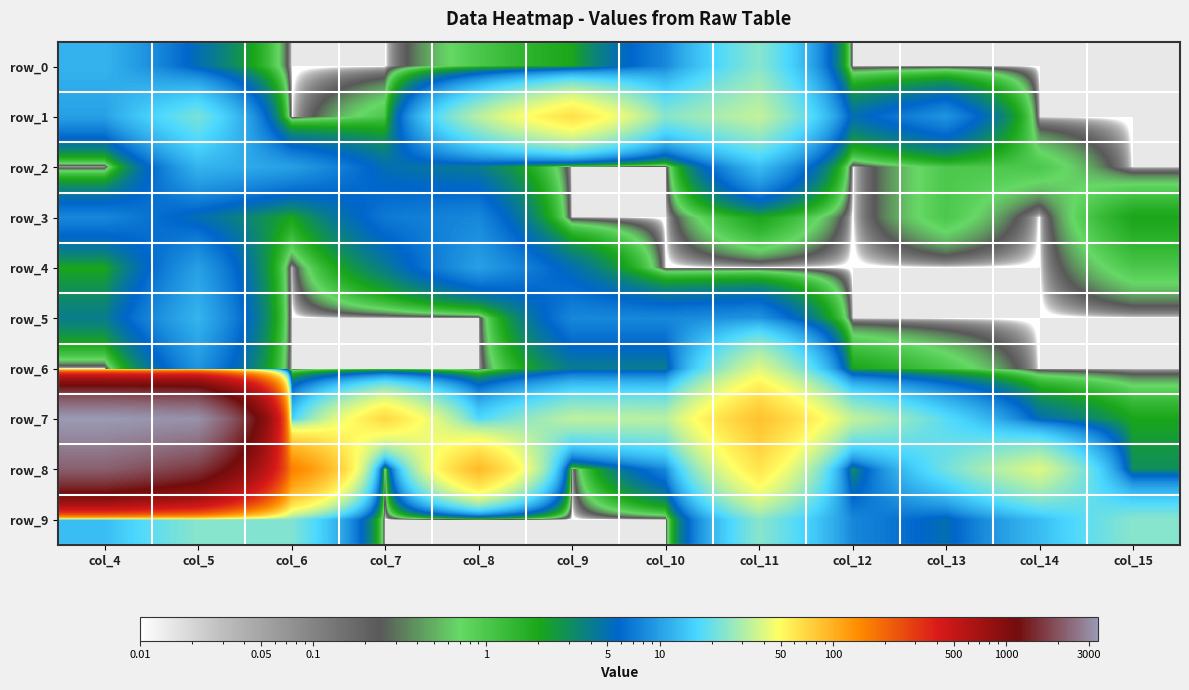

What is the spread (max minus min) of values at col_7?

69